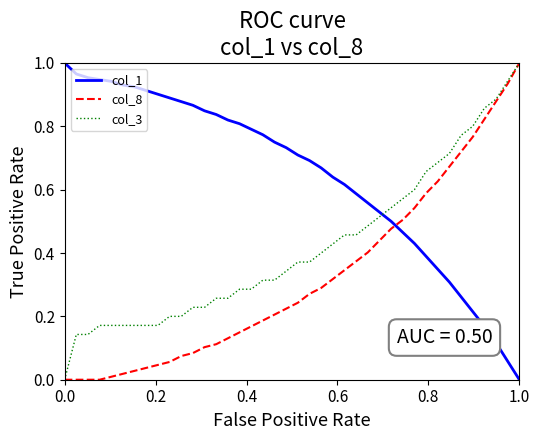

Rank the series by their average value, from lowest to highest.

col_8, col_3, col_1